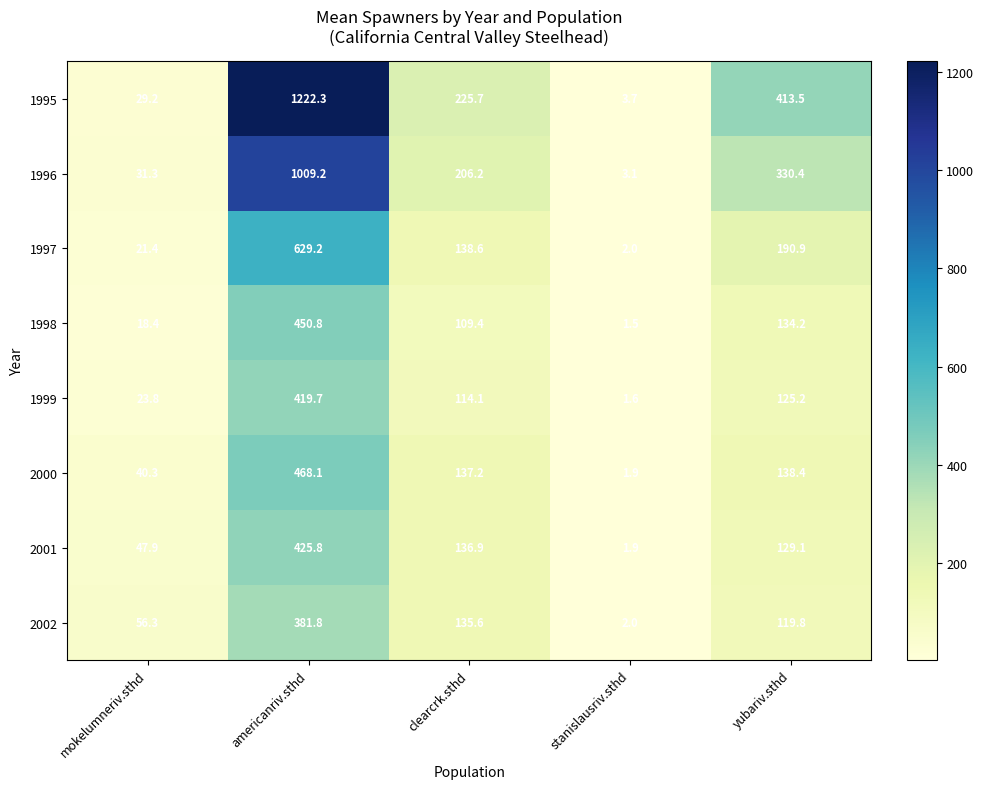

The 1995 series shows 323.2 at clearcrk.sthd. True or false?

False